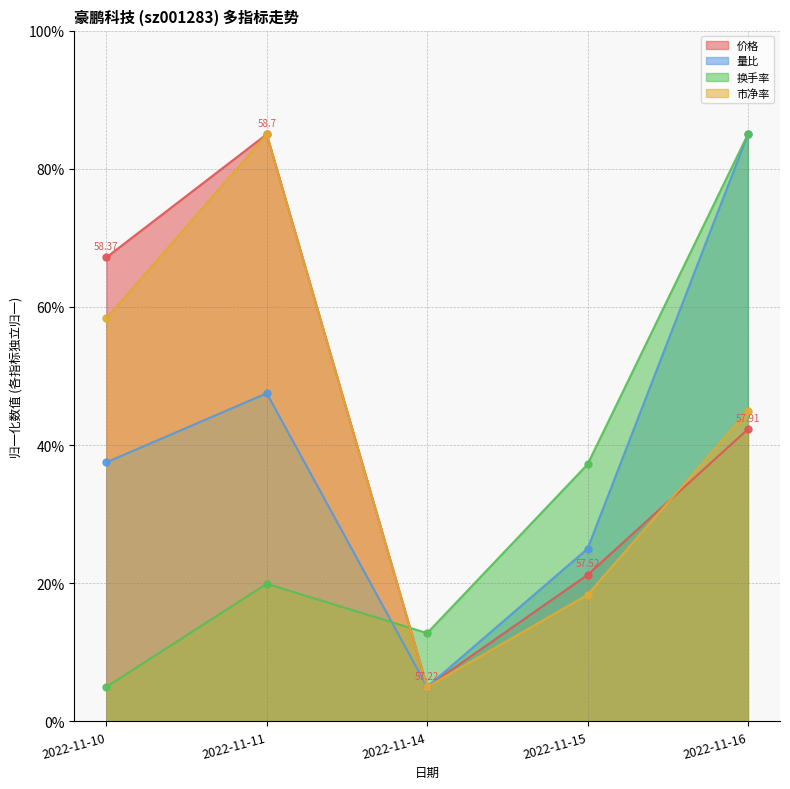

Is it true that 换手率 equals 85.0 at 2022-11-16?

True